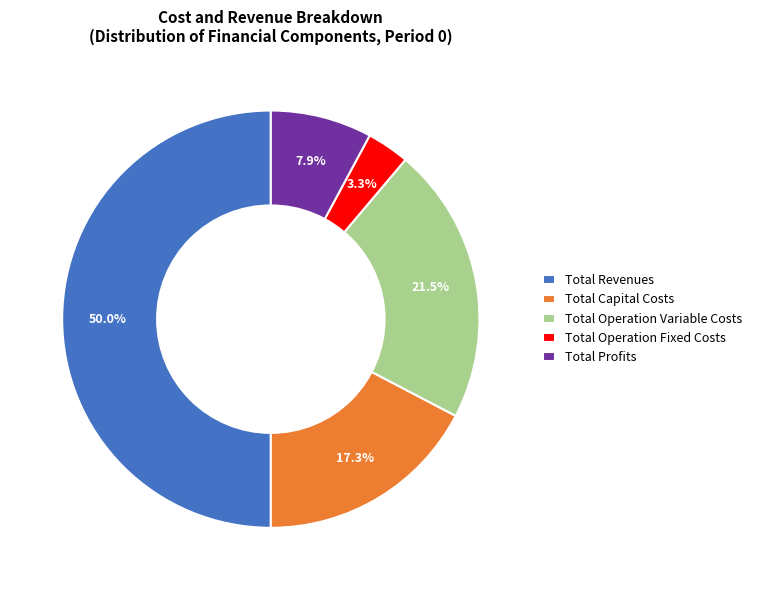

Rank the categories by value from lowest to highest.

Total Operation Fixed Costs, Total Profits, Total Capital Costs, Total Operation Variable Costs, Total Revenues